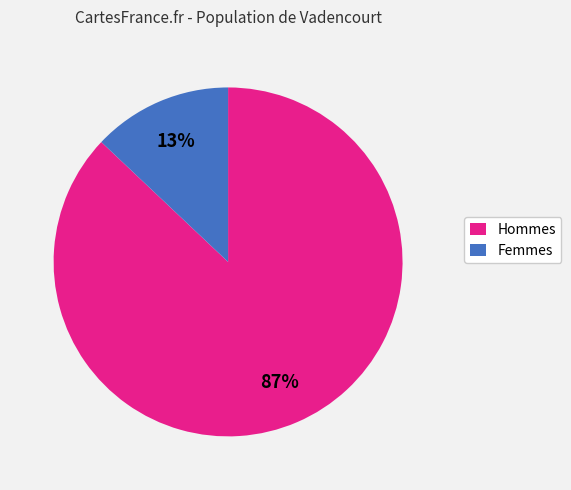

Do Femmes and Hommes together represent more than half of the pie?

Yes